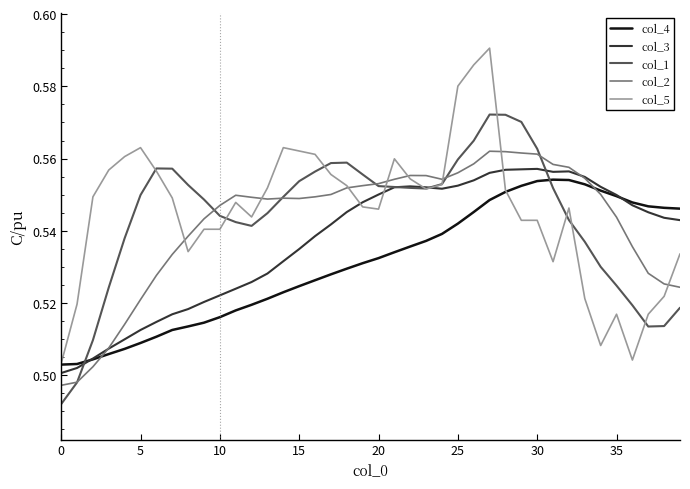

Which series has the largest range (max minus min)?

col_5